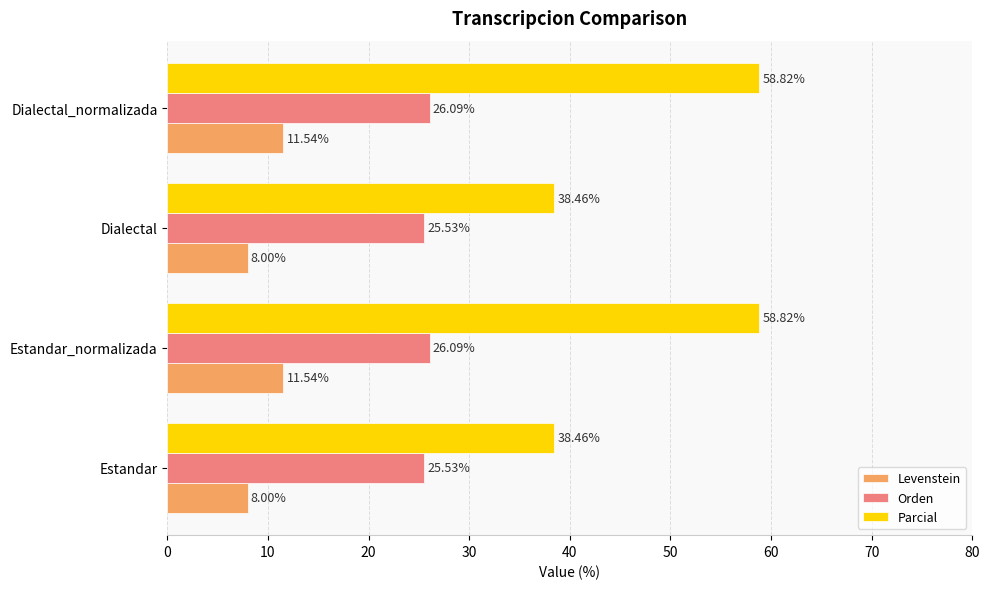

Rank the series by their average value, from highest to lowest.

Parcial, Orden, Levenstein